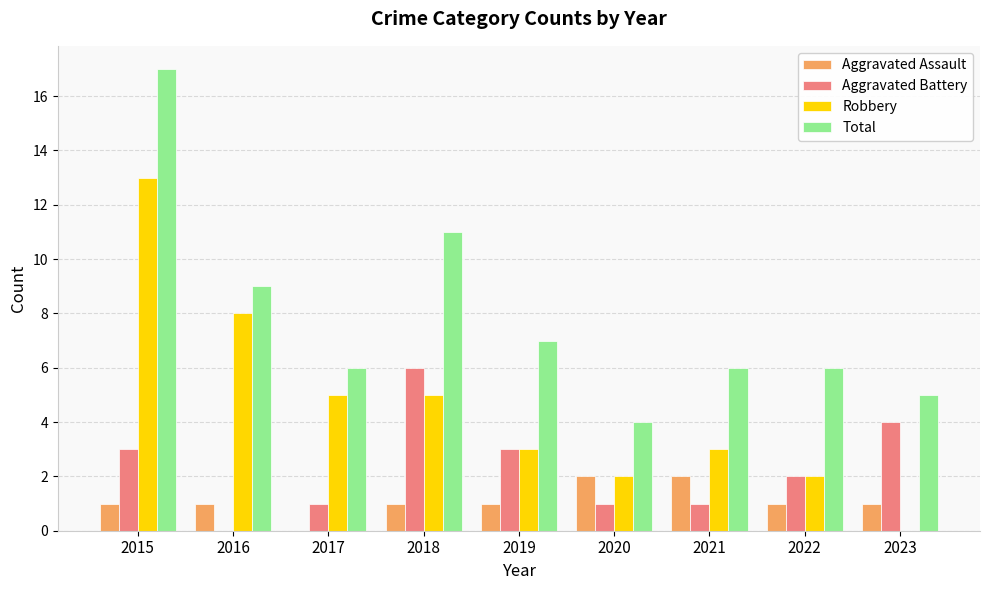

Are the bars grouped side by side (vs. stacked)?

Yes